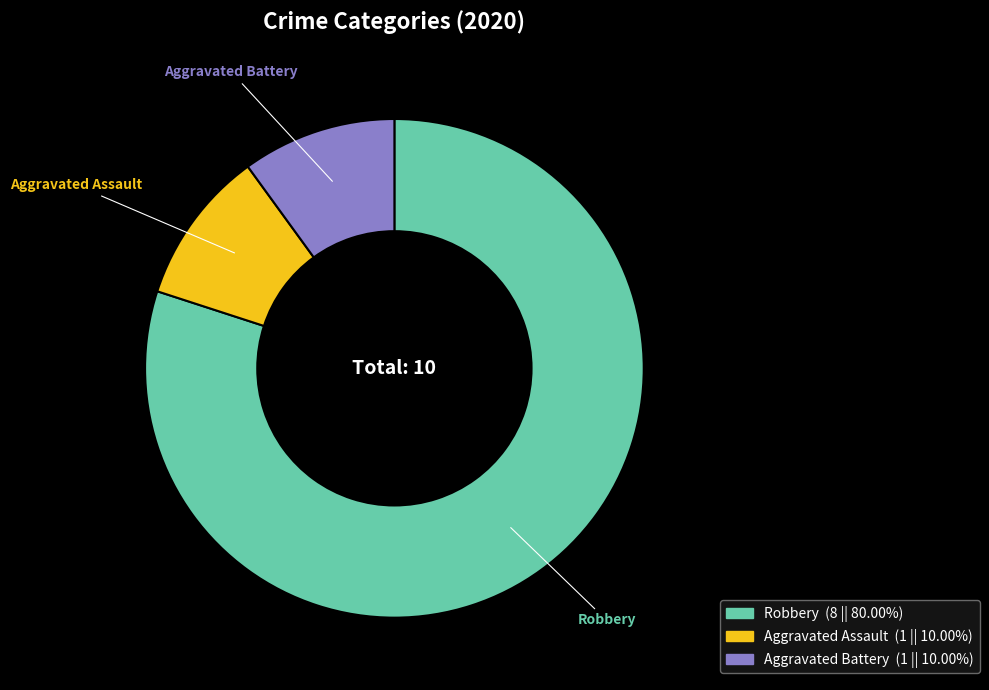

Is there any slice that represents more than half of the pie?

Yes